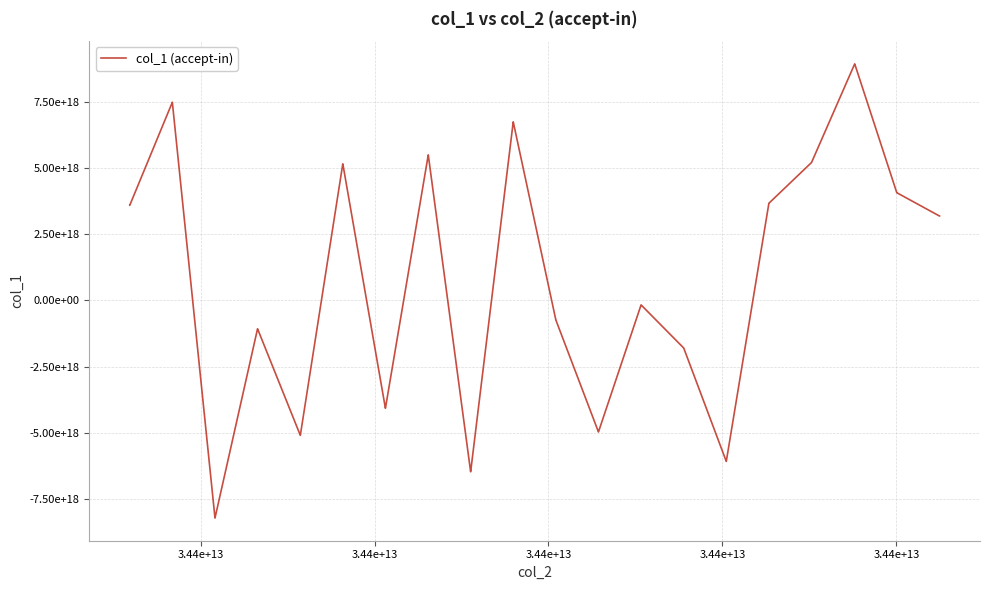

Does the chart display data point markers on the line(s)?

No